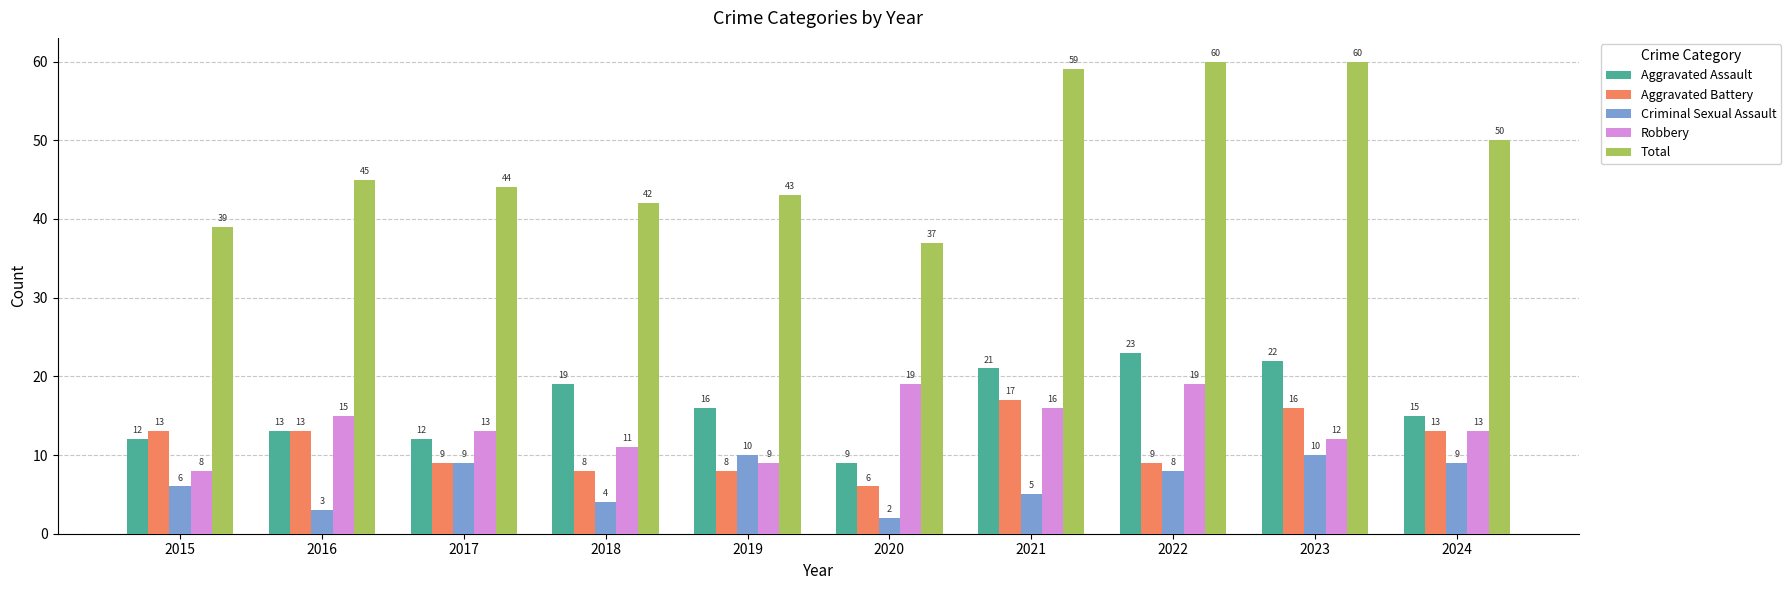

How many data points in Aggravated Battery are less than 13?

5